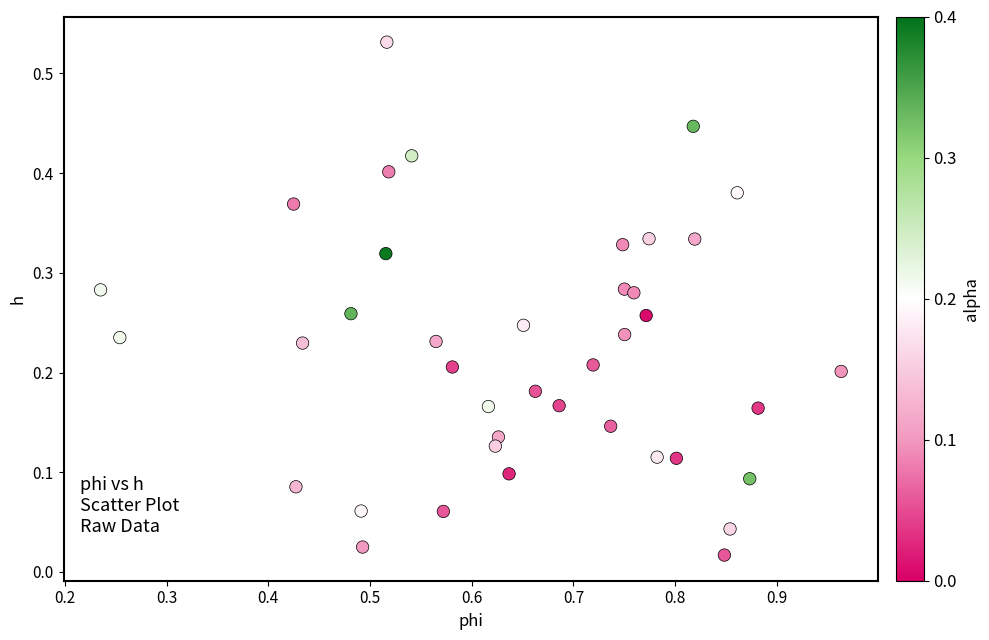

What is the range of X values (max minus min)?

0.7